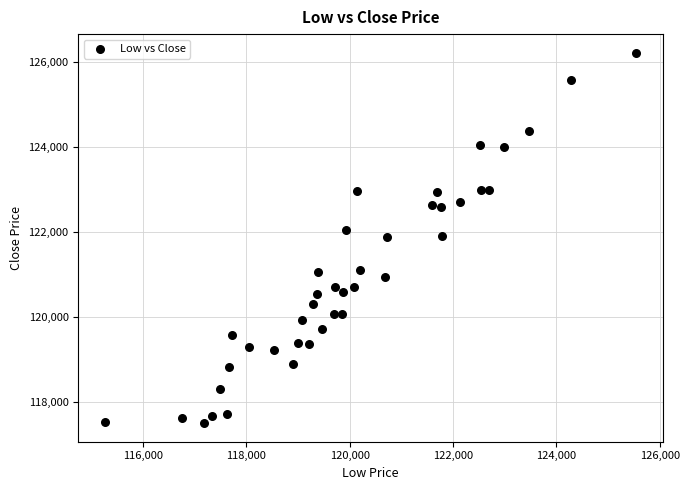

What is the range of Y values (max minus min)?

8717